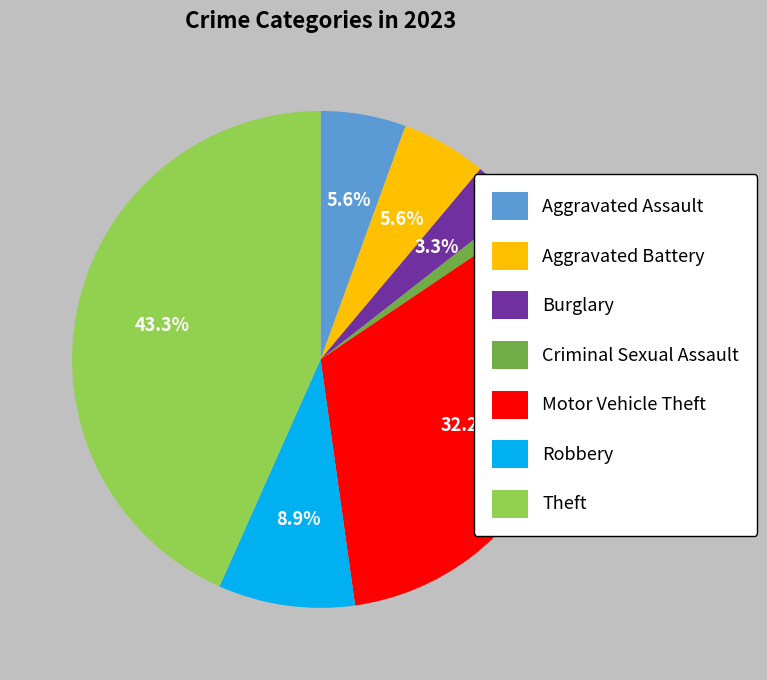

Which slice is the largest?

Theft